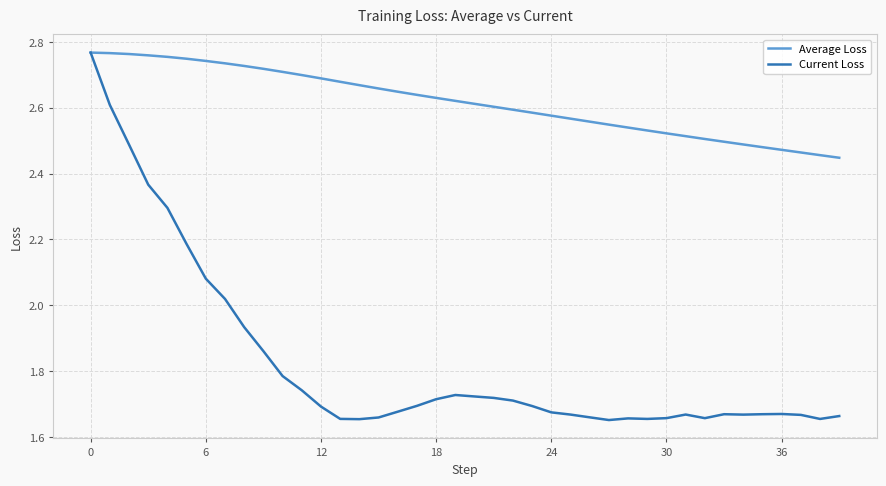

Which series has the widest spread of values?

Current Loss